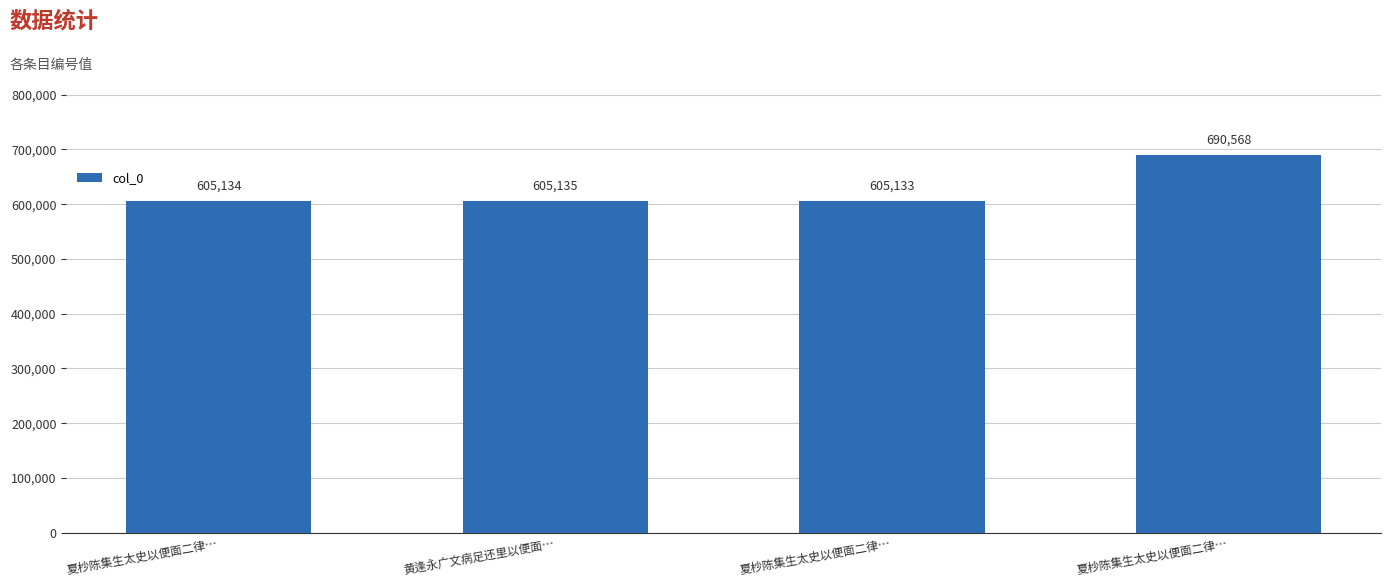

Are the bars horizontal?

No